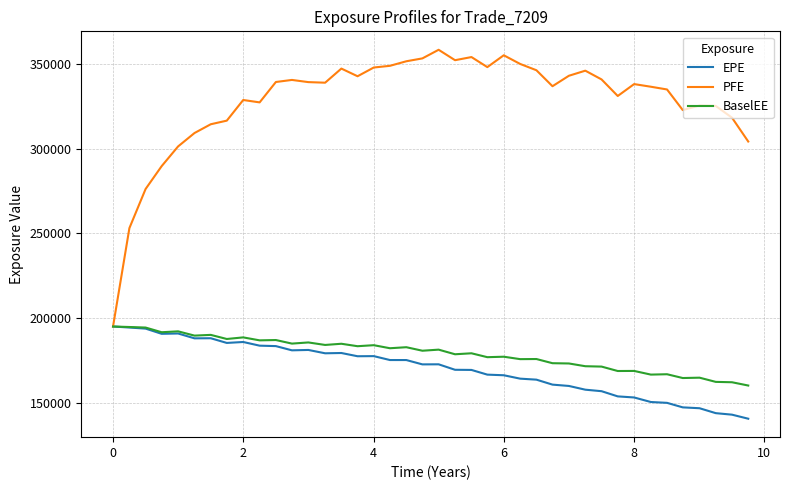

What is the minimum value shown in the chart?

140472